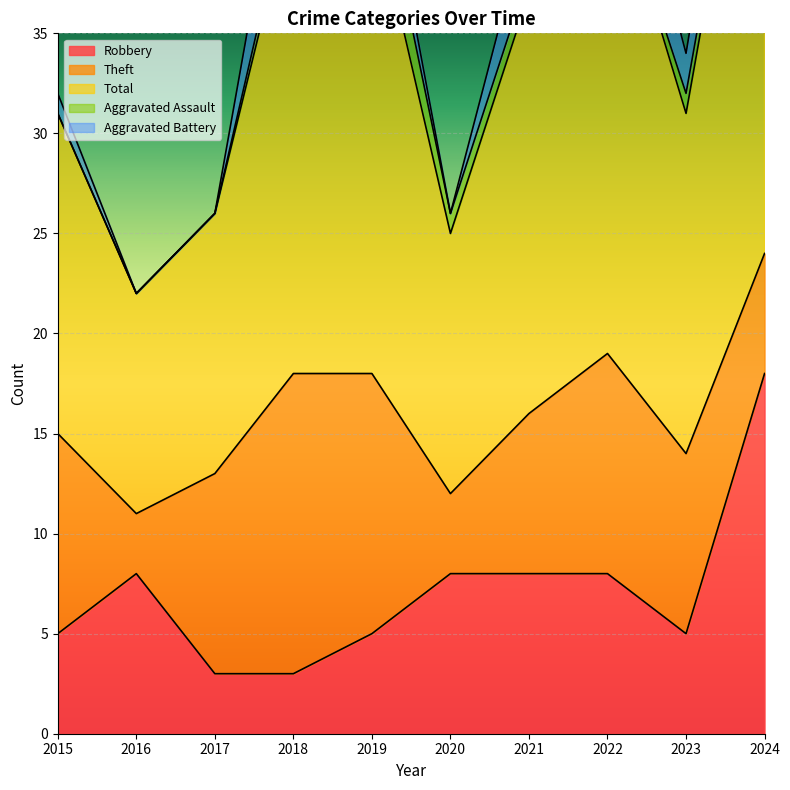

What is the spread (max minus min) of values at 2024?

28